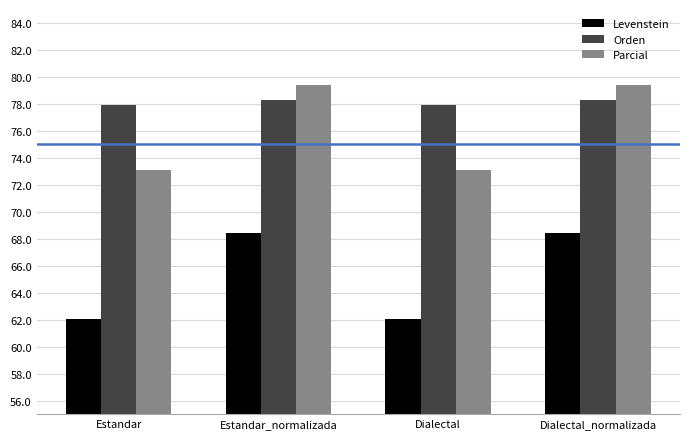

Count the number of categories in the chart.

4